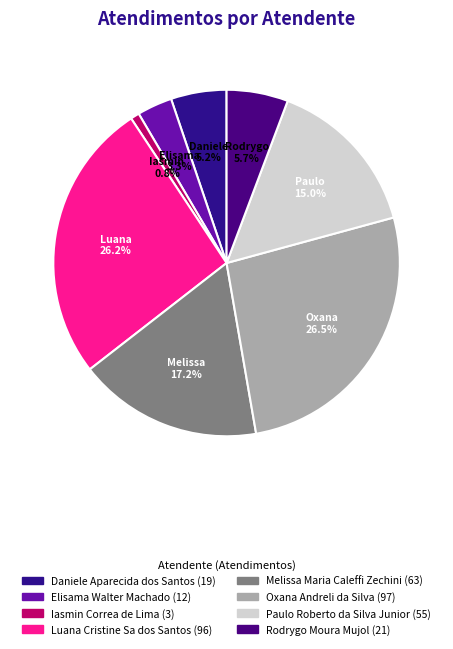

What portion of the pie excludes Daniele Aparecida dos Santos?

94.8%